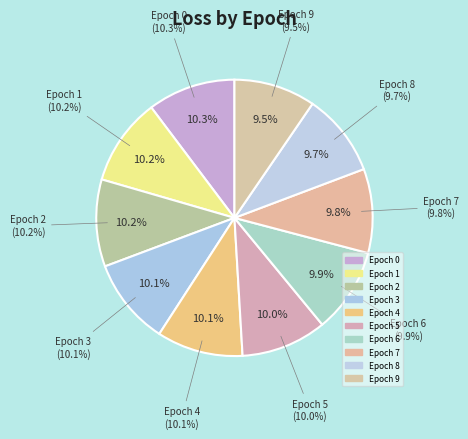

To the nearest percent, what is the average slice percentage?

10%